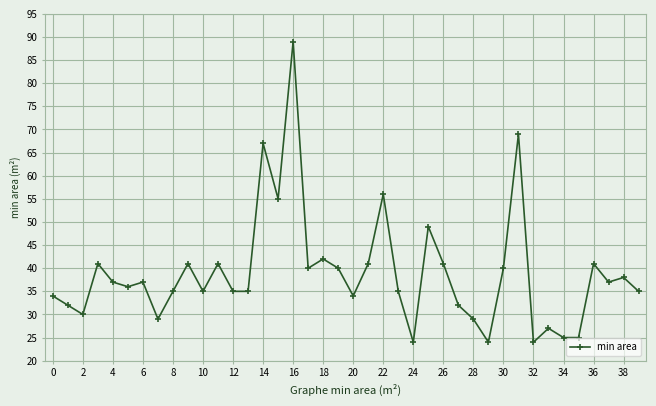

What is the smallest value displayed?

24